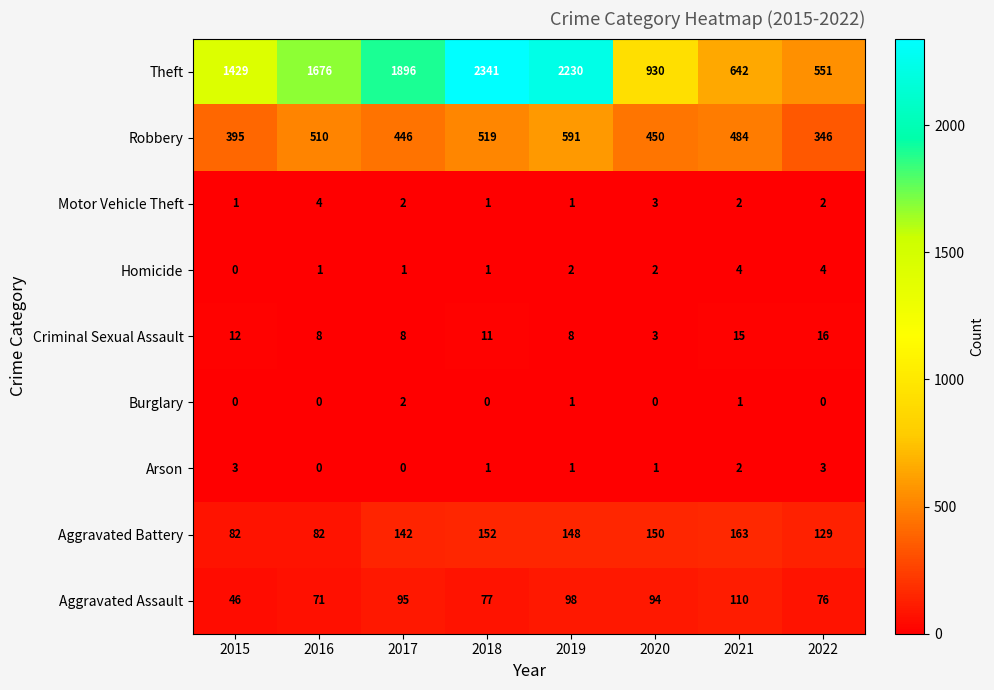

What is the difference between the highest and lowest values at 2020?

930